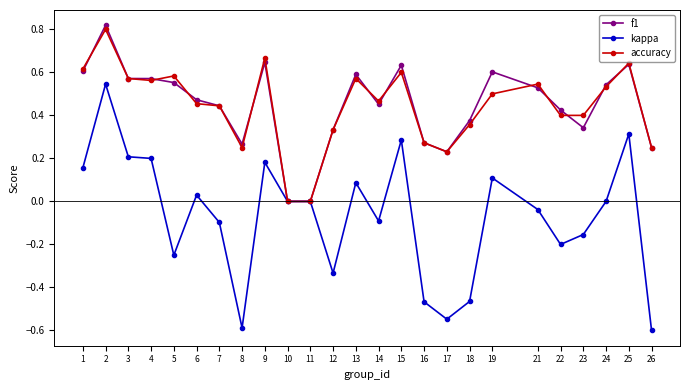

What is the minimum value shown in the chart?

-0.6